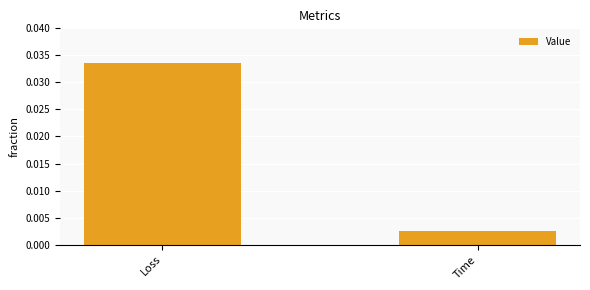

Does the chart contain any negative values?

No